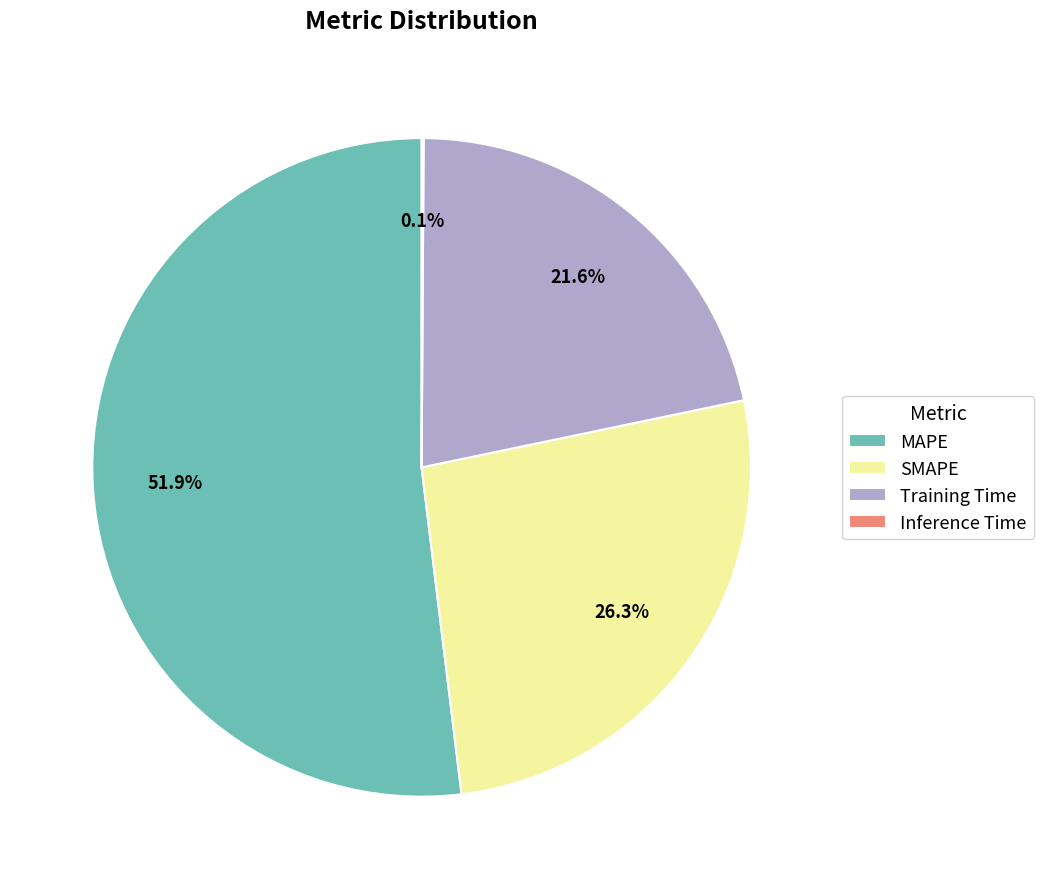

What portion of the pie excludes Training Time?

78.4%